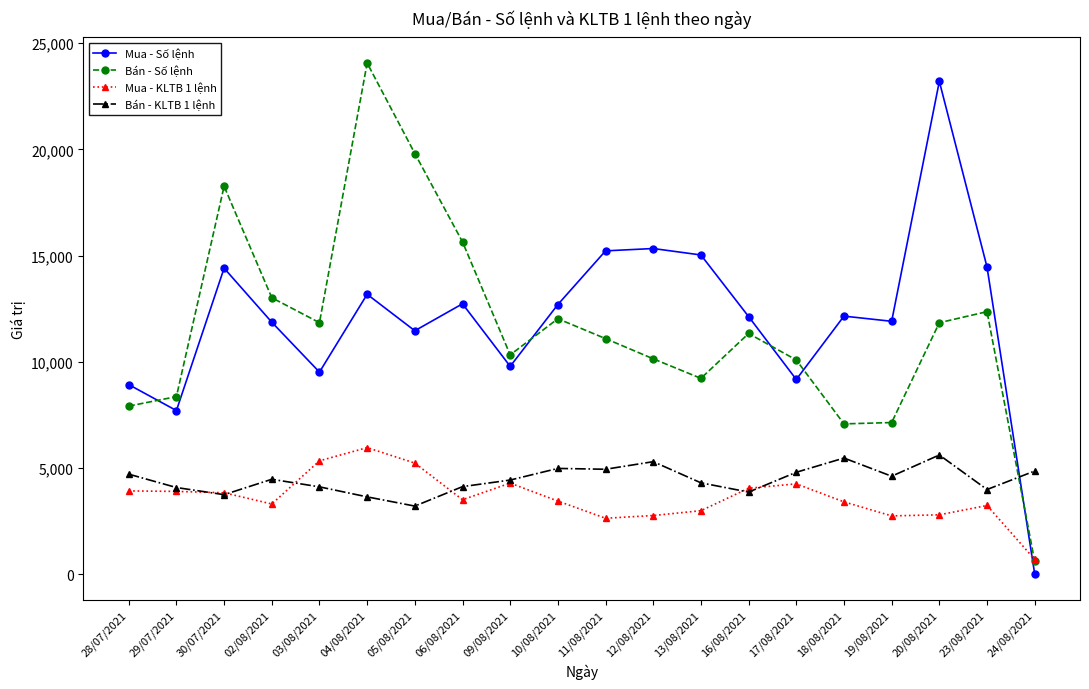

What value does the Mua - KLTB 1 lệnh series have at 20/08/2021?

2800.0